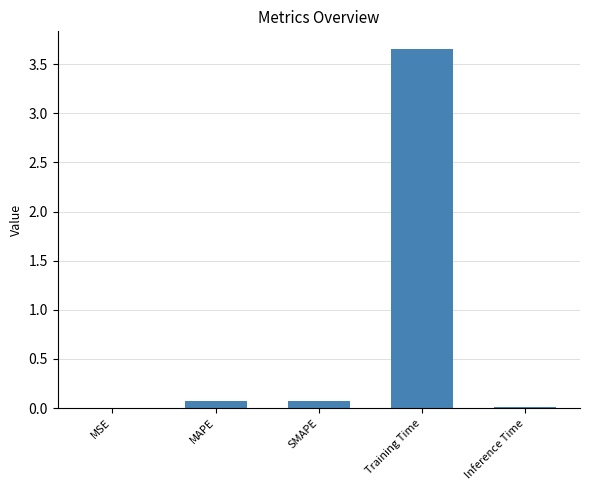

Which has a higher value, Training Time or MAPE?

Training Time